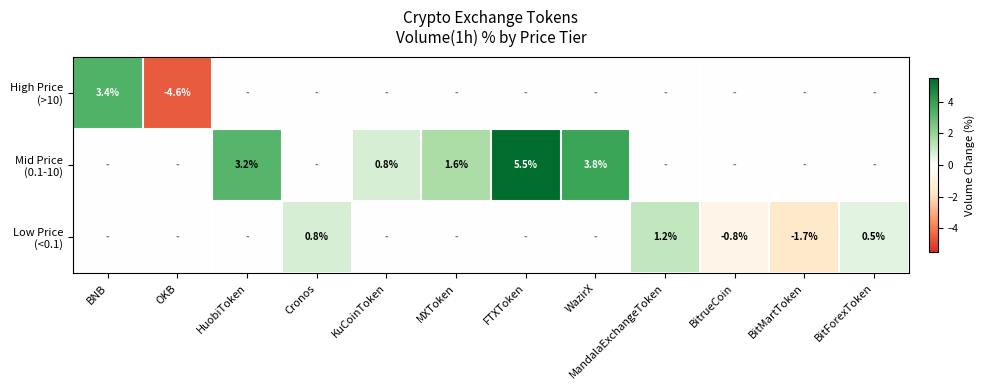

Which series changed the most between HuobiToken and BitForexToken?

Mid Price (0.1-10)